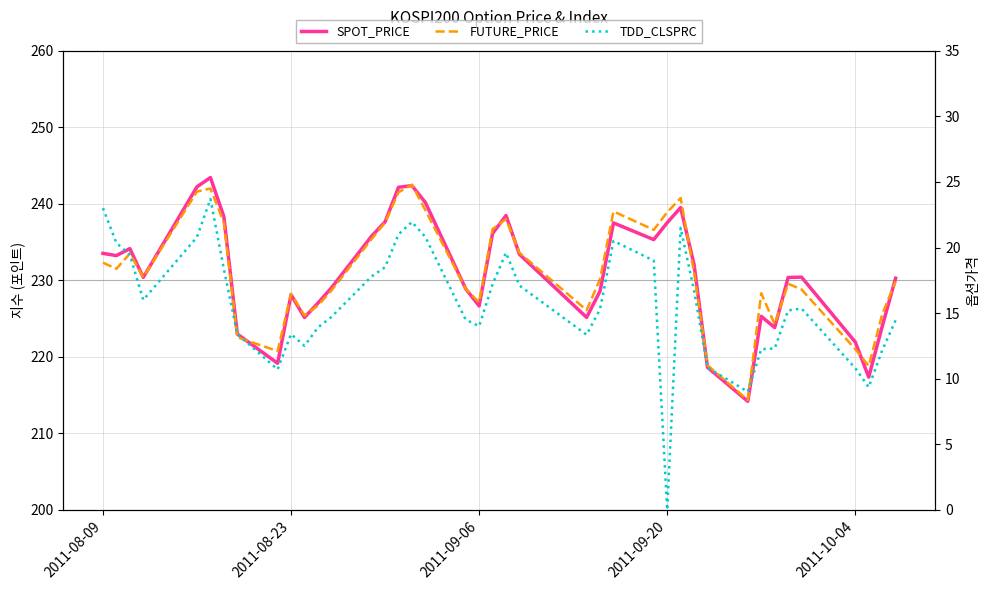

At 2011-08-23, list the series in order from largest to smallest.

FUTURE_PRICE, SPOT_PRICE, TDD_CLSPRC